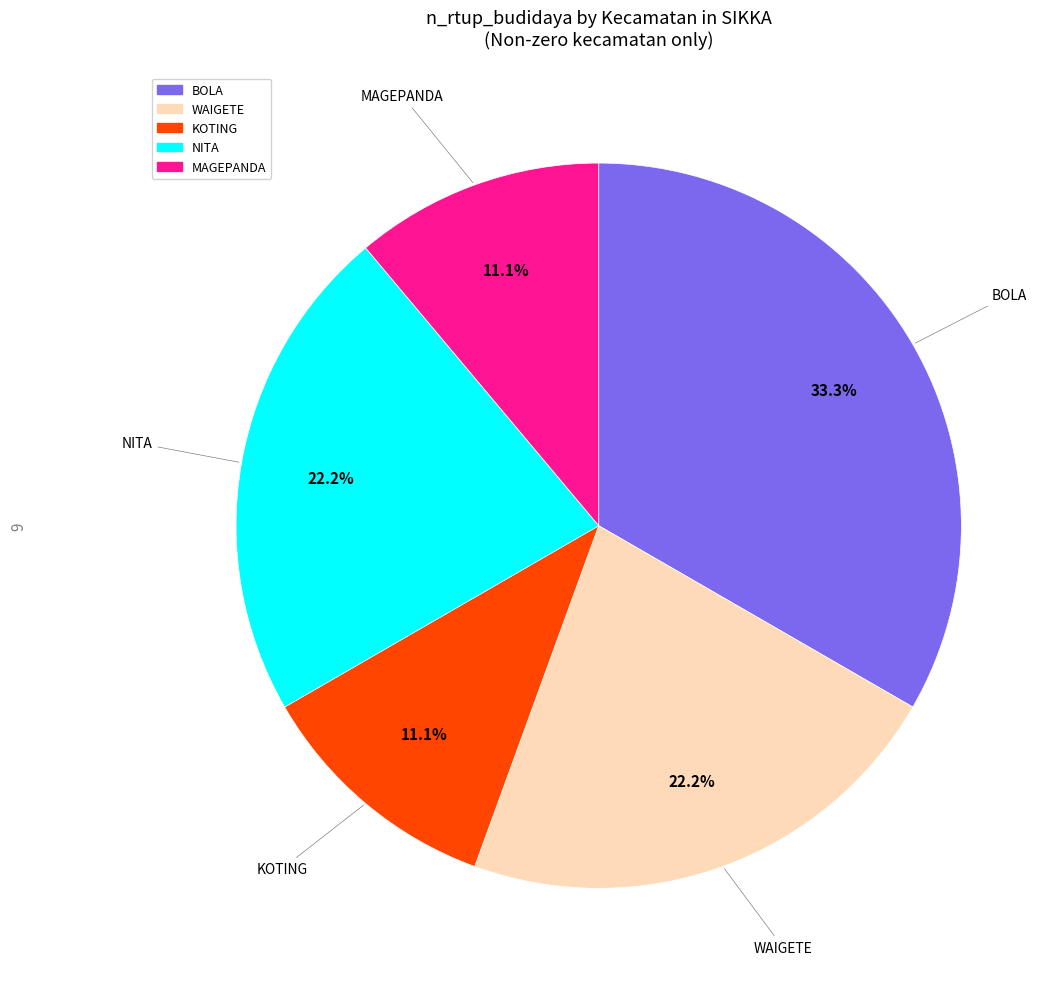

What portion of the pie excludes KOTING?

88.9%